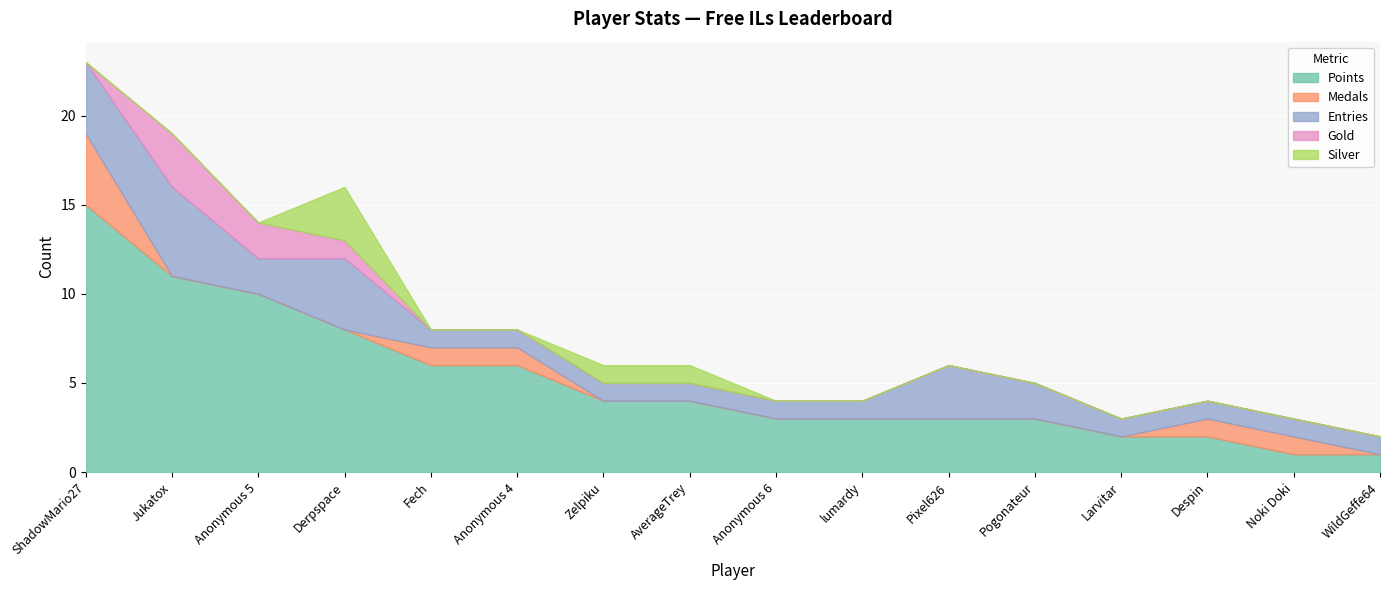

What is the difference between the maximum and minimum values in the Points series?

14